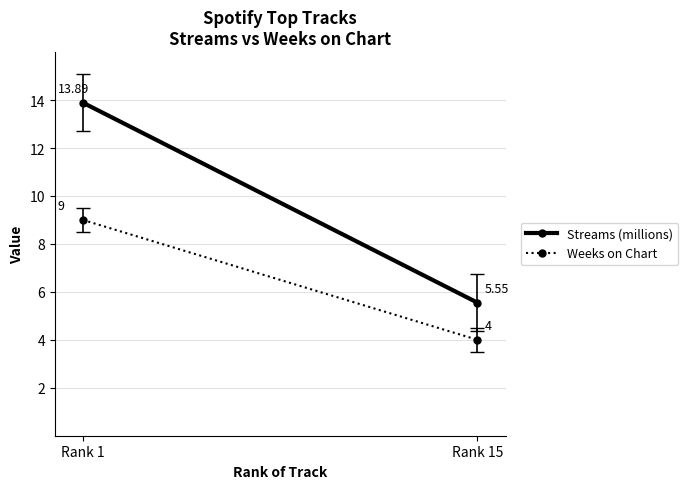

List the series in order of their overall mean, highest first.

Streams (millions), Weeks on Chart